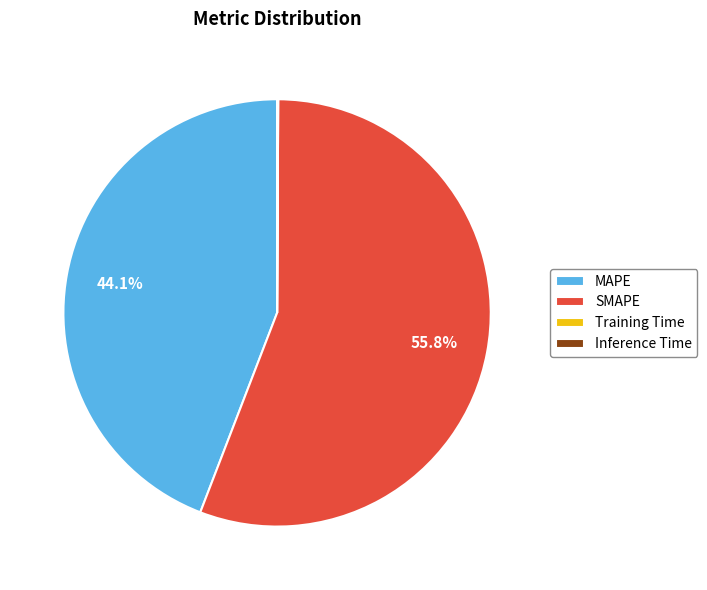

Is there a majority slice in this chart?

Yes